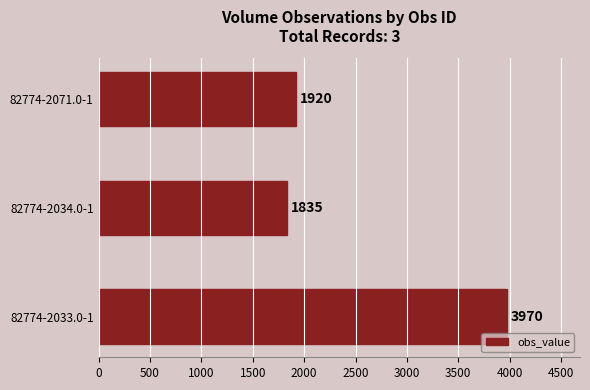

Between 82774-2034.0-1 and 82774-2071.0-1, which is larger?

82774-2071.0-1